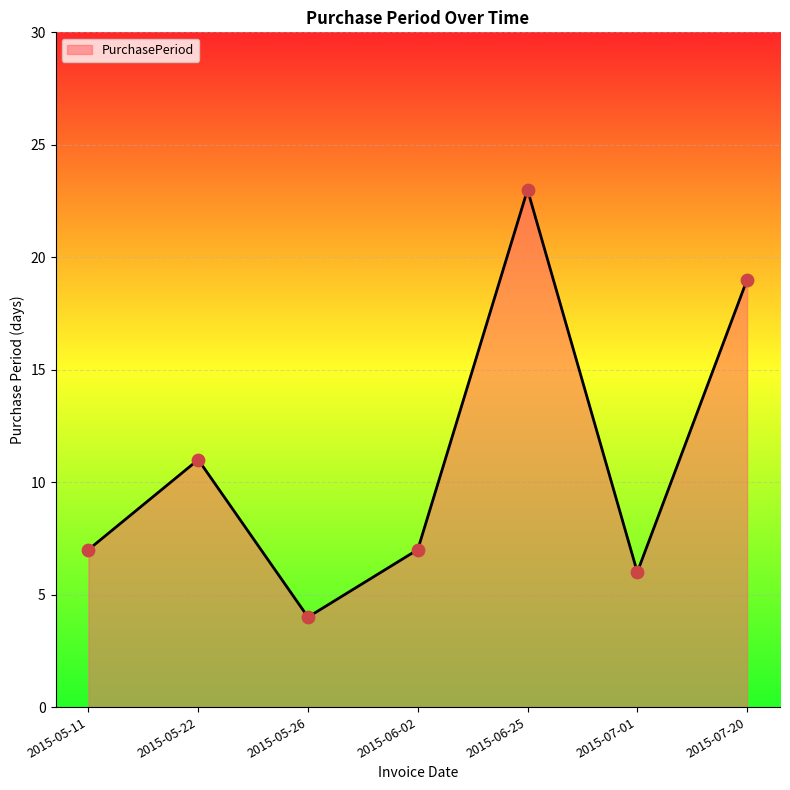

Between 2015-05-22 and 2015-06-25, which is larger?

2015-06-25